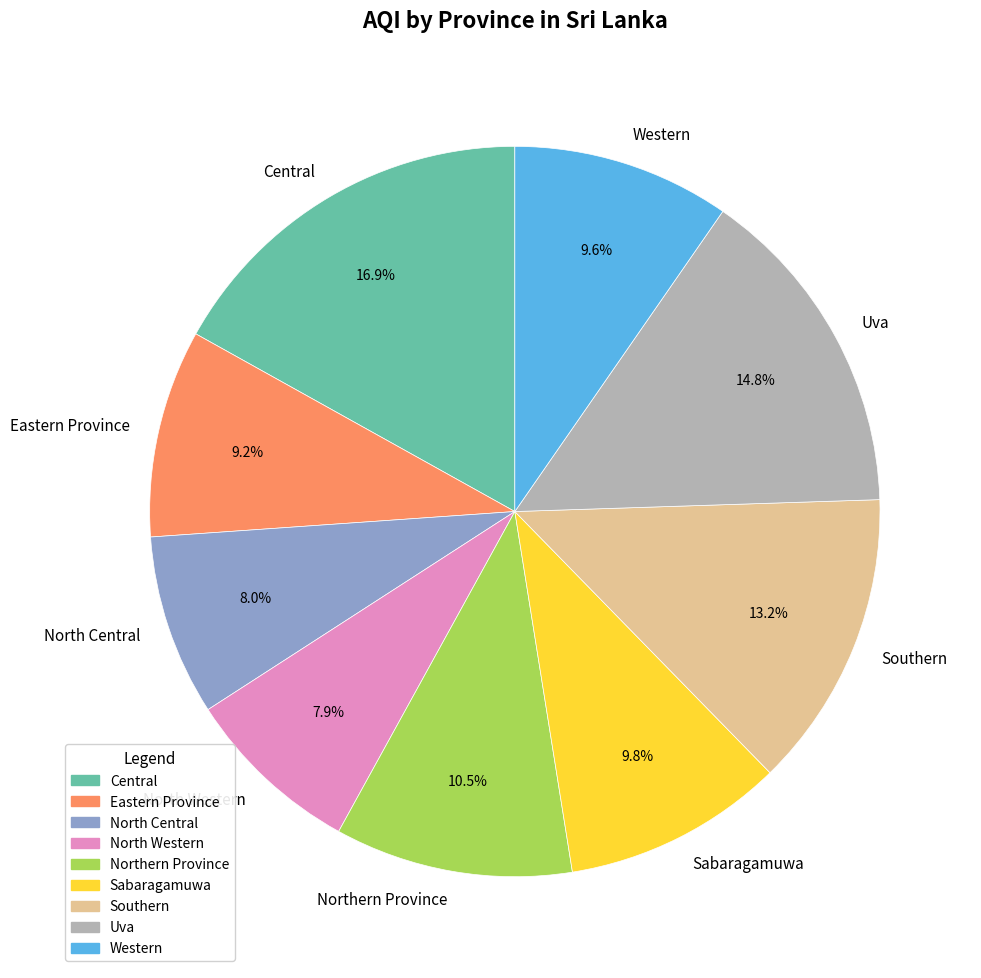

Which has a higher value, Eastern Province or Sabaragamuwa?

Sabaragamuwa